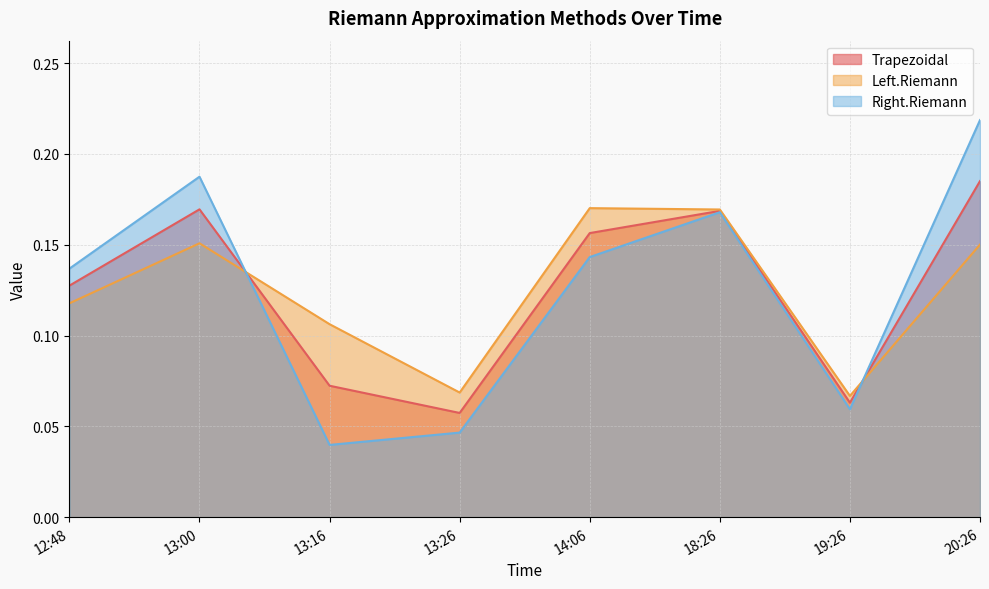

Does the chart display data point markers on the line(s)?

No